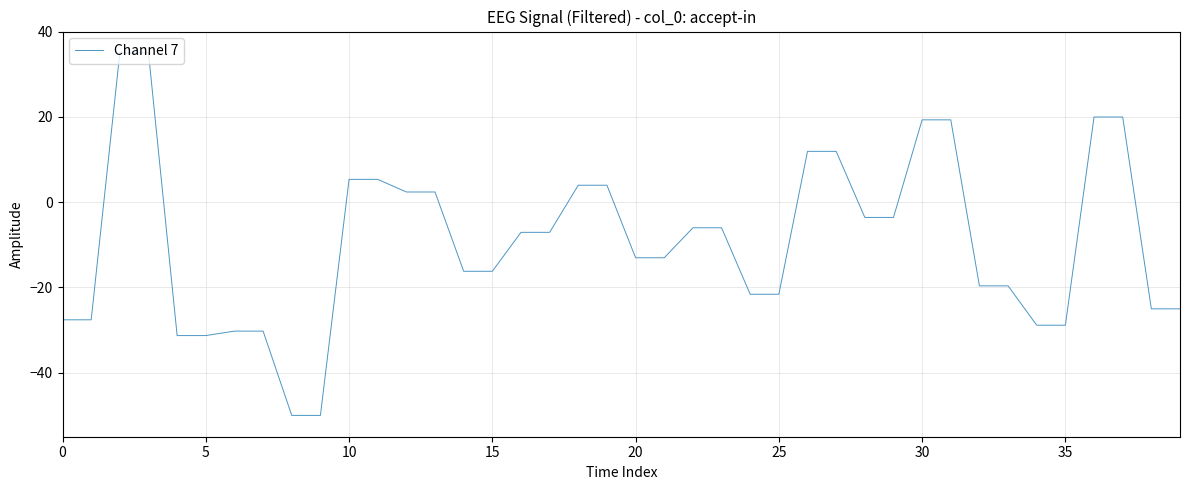

Does the chart have visible grid lines?

Yes